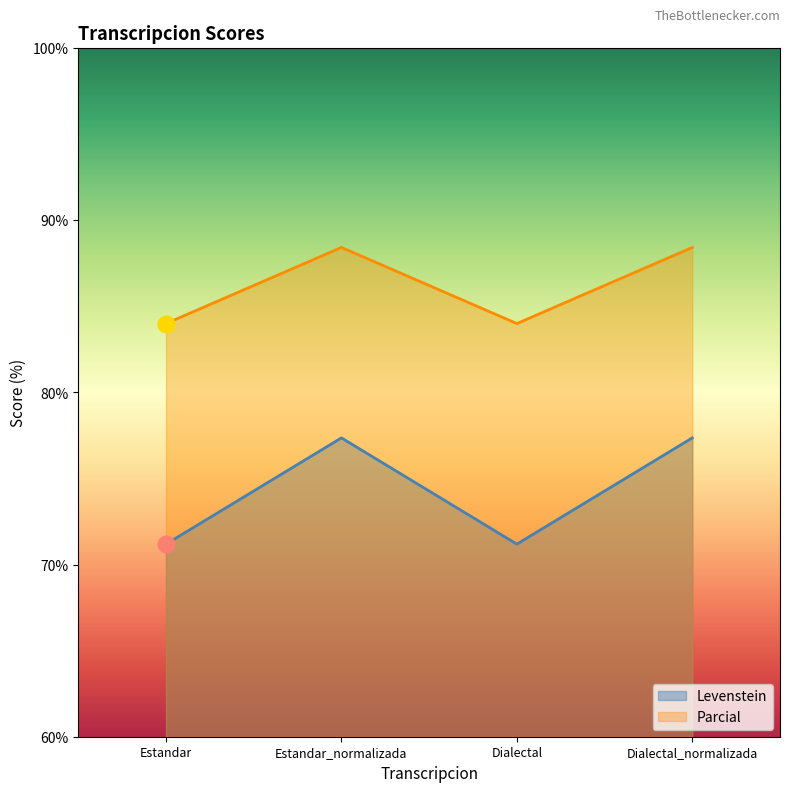

True or false: Parcial has a value of 102.3 at Estandar.

False